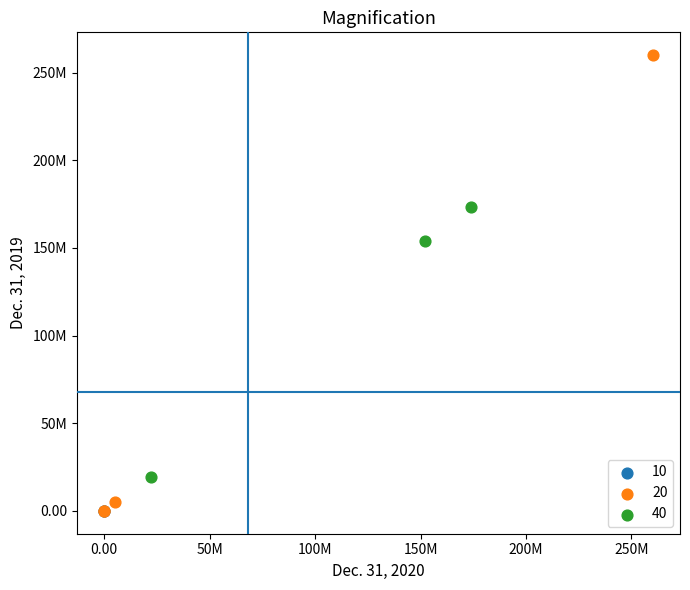

What are all the series names shown in the legend?

10, 20, 40